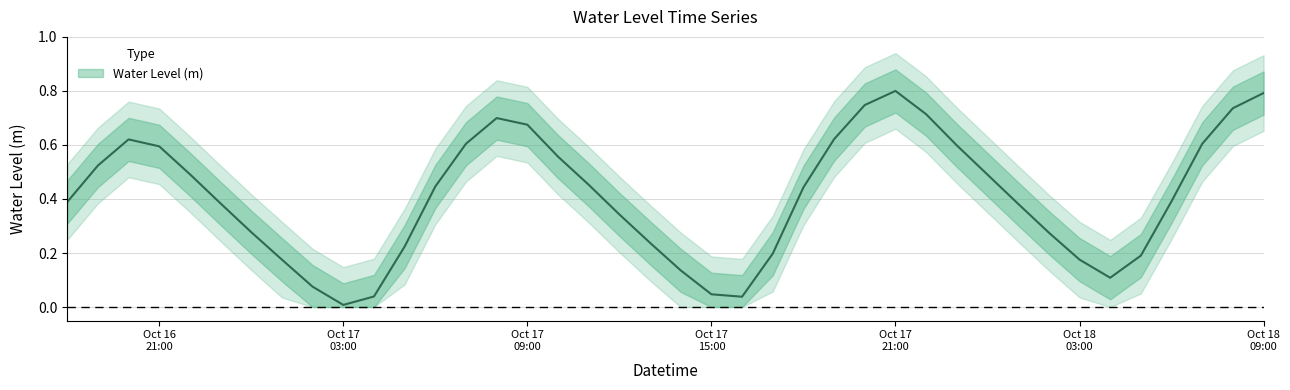

What is the sum of all values?

16.3